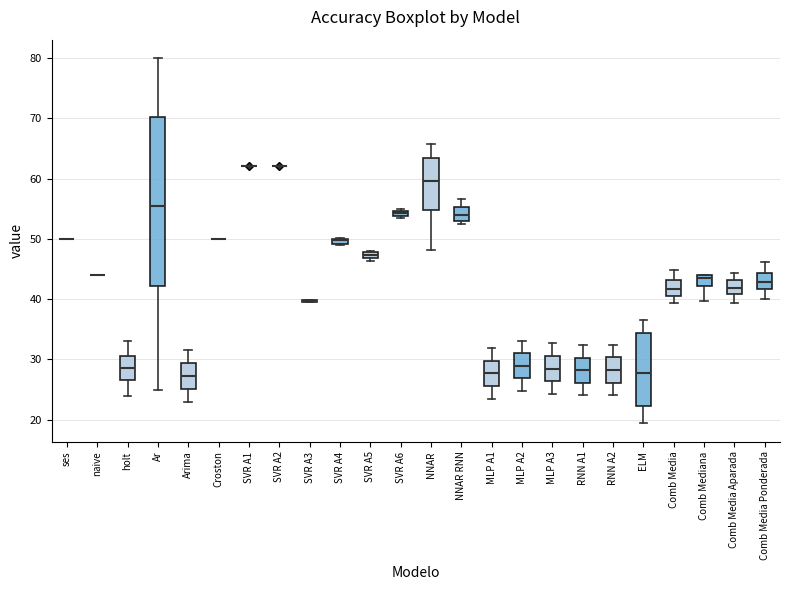

Which box is the tallest, from its lower edge to its upper edge?

Ar